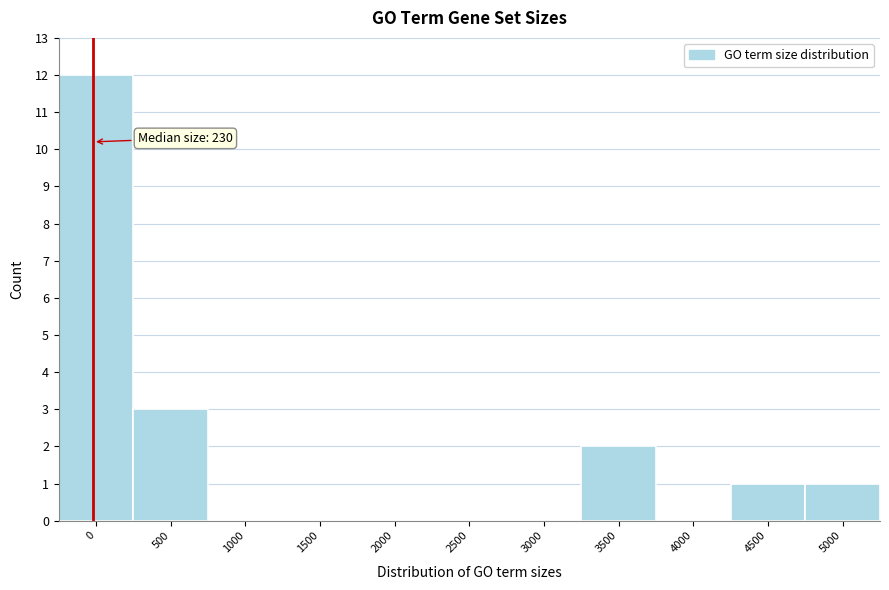

Reading left to right, extract all data points from this chart.

0=12	500=3	1000=0	1500=0	2000=0	2500=0	3000=0	3500=2	4000=0	4500=1	5000=1